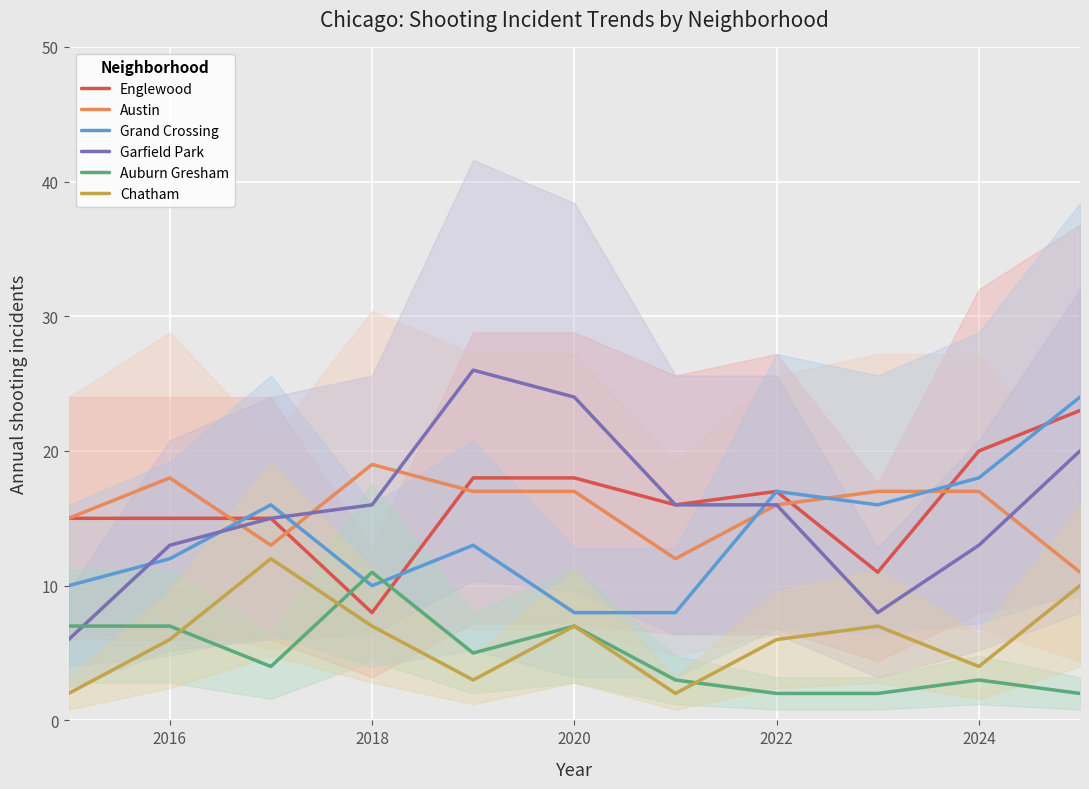

Which category has the highest value in the Auburn Gresham series?

2018